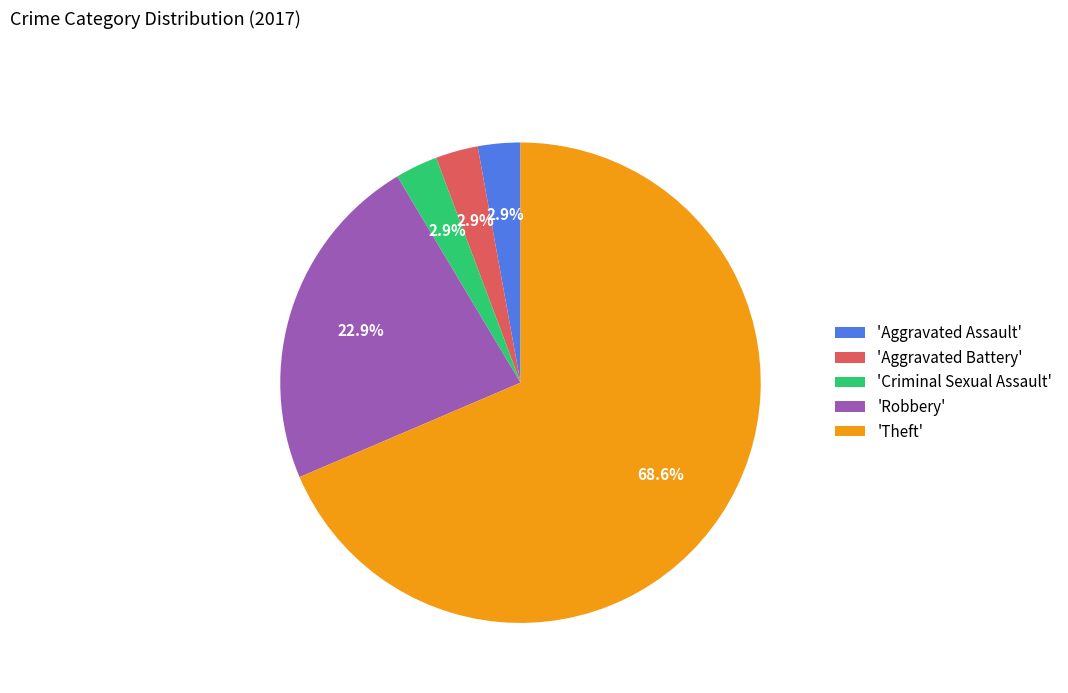

Combined, do 'Criminal Sexual Assault' and 'Aggravated Assault' account for over 50%?

No